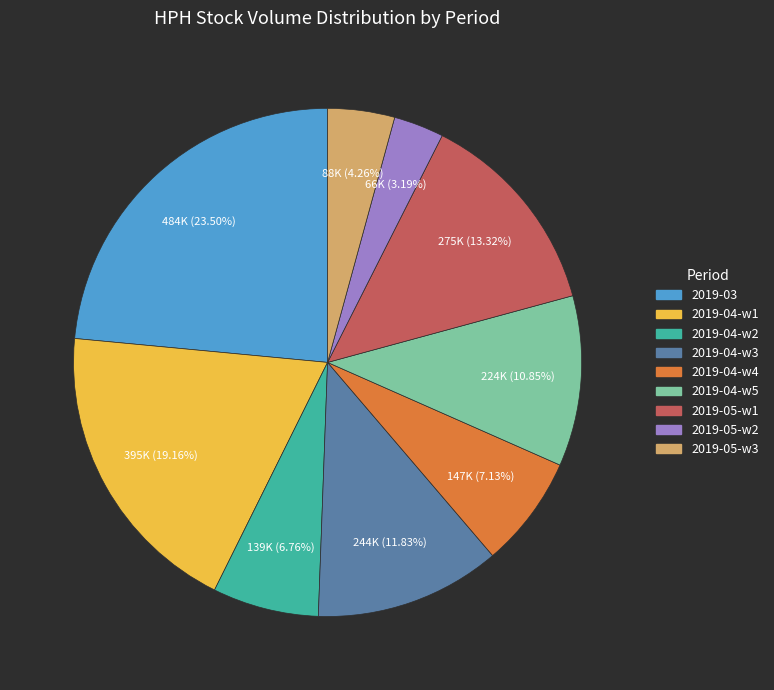

Does any single category account for the majority?

No